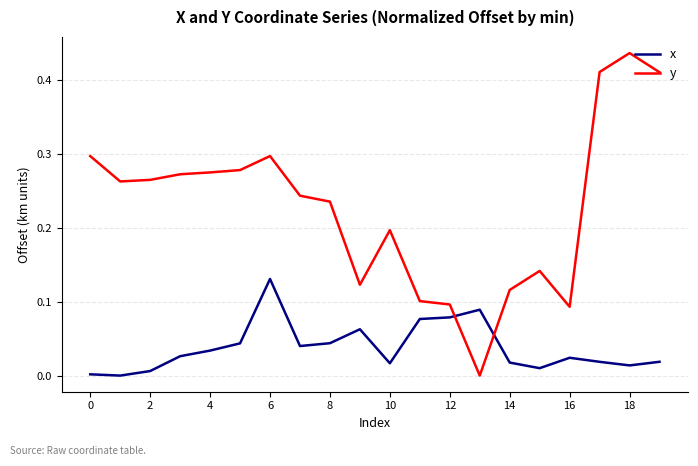

In x, how many points are lower than both neighbors (excluding endpoints)?

5